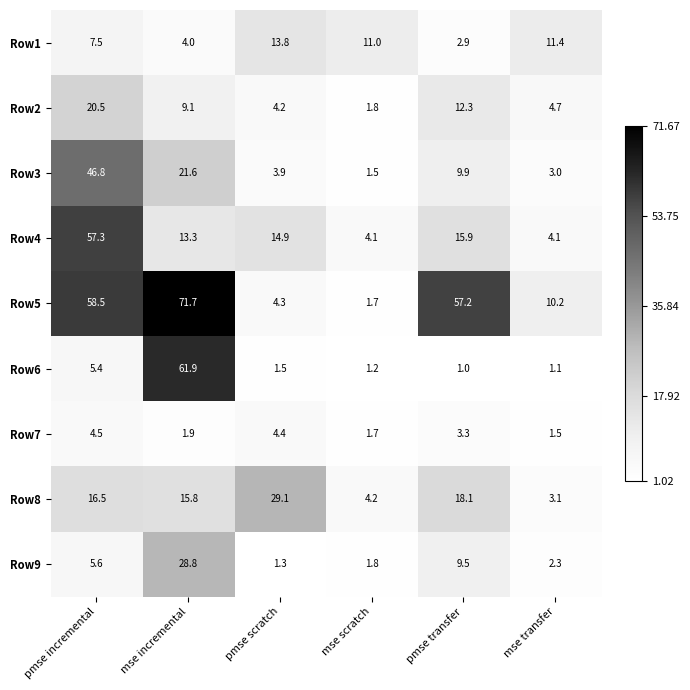

Where does the Row7 series first go above 3?

pmse incremental